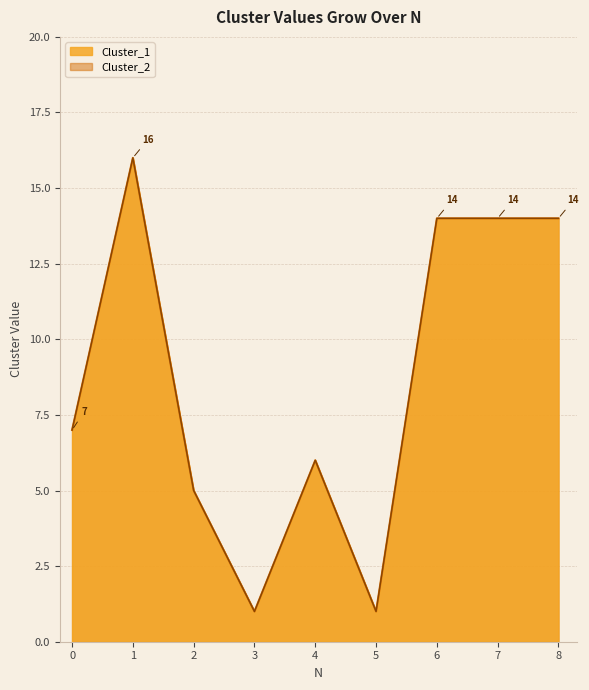

What value does the Cluster_2 series have at 7?

14